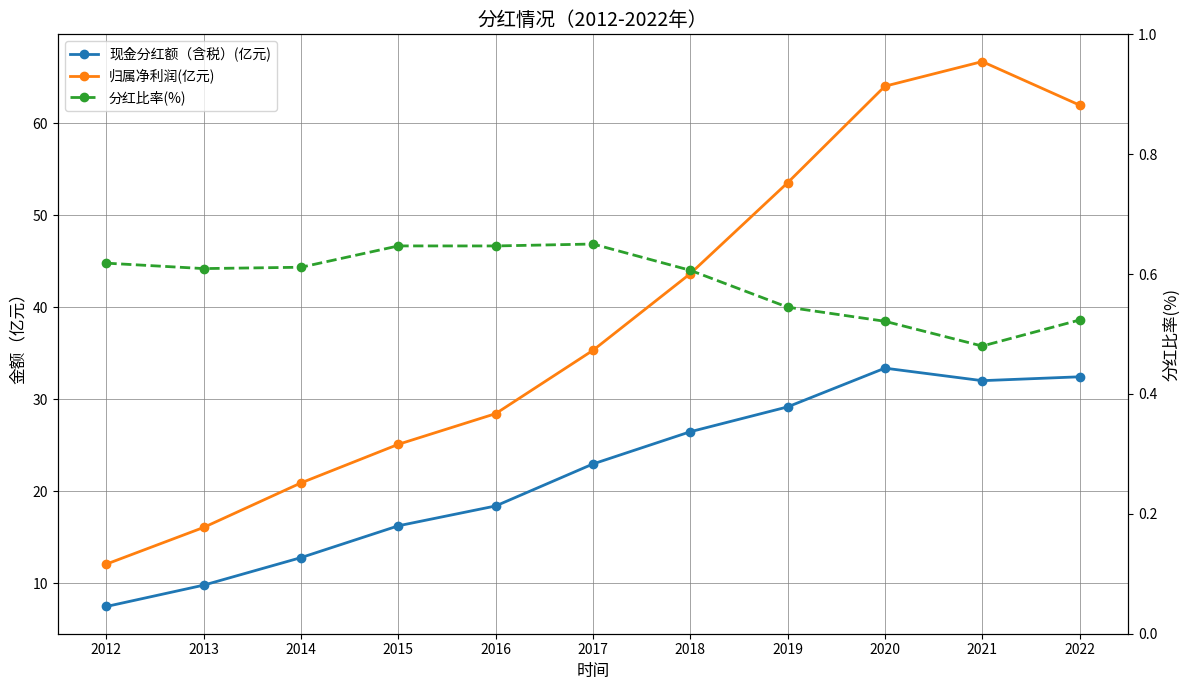

At which category is the sum across all series the highest?

2021